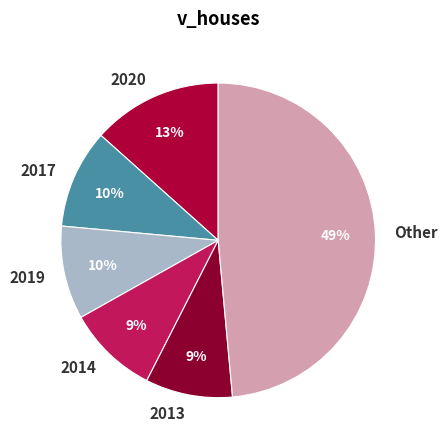

What is the largest slice in the pie chart?

Other